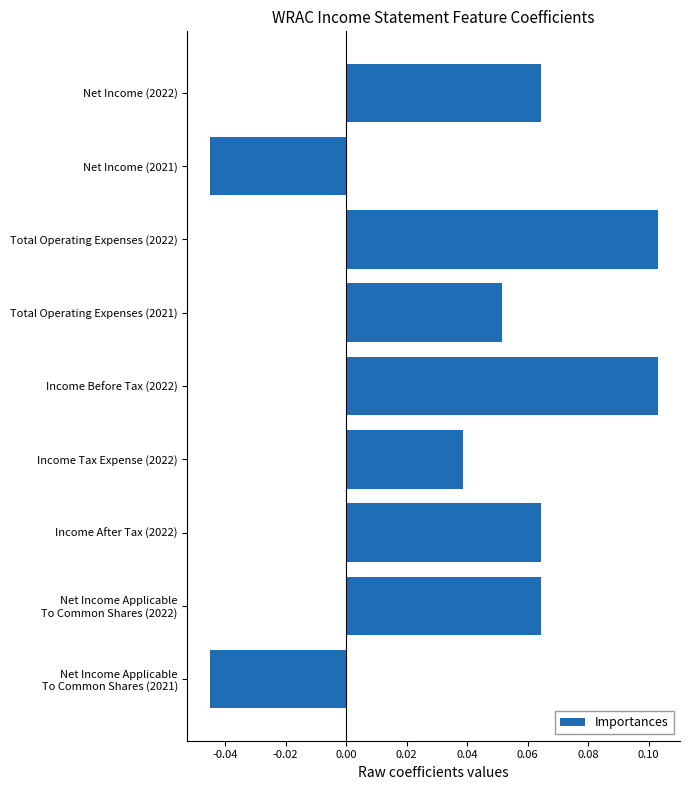

What is the label of the 1st bar from the top?

Net Income (2022)